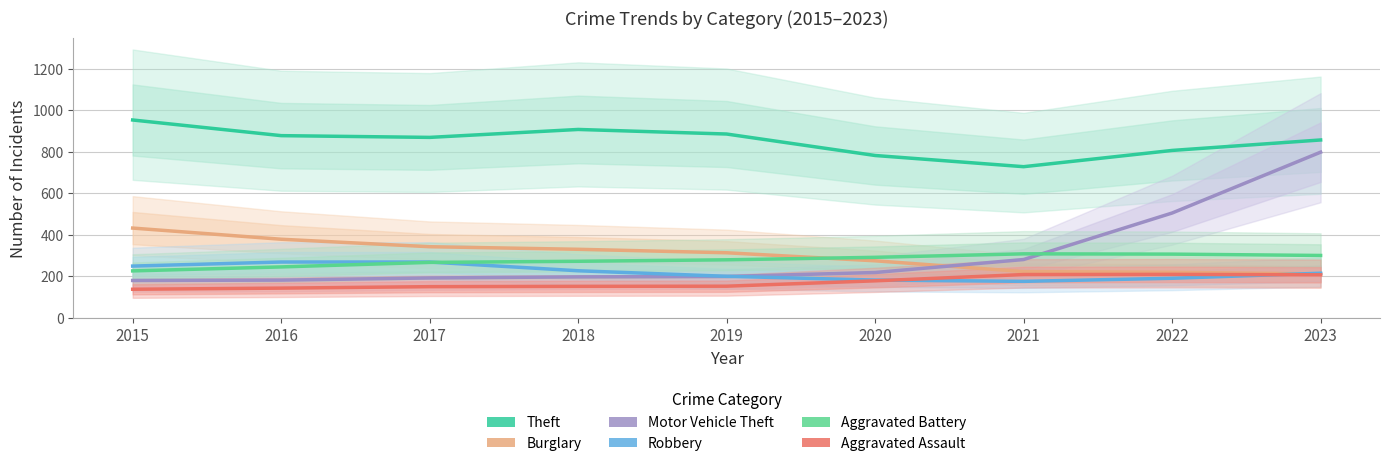

At which label is Theft closest to 839?

2023